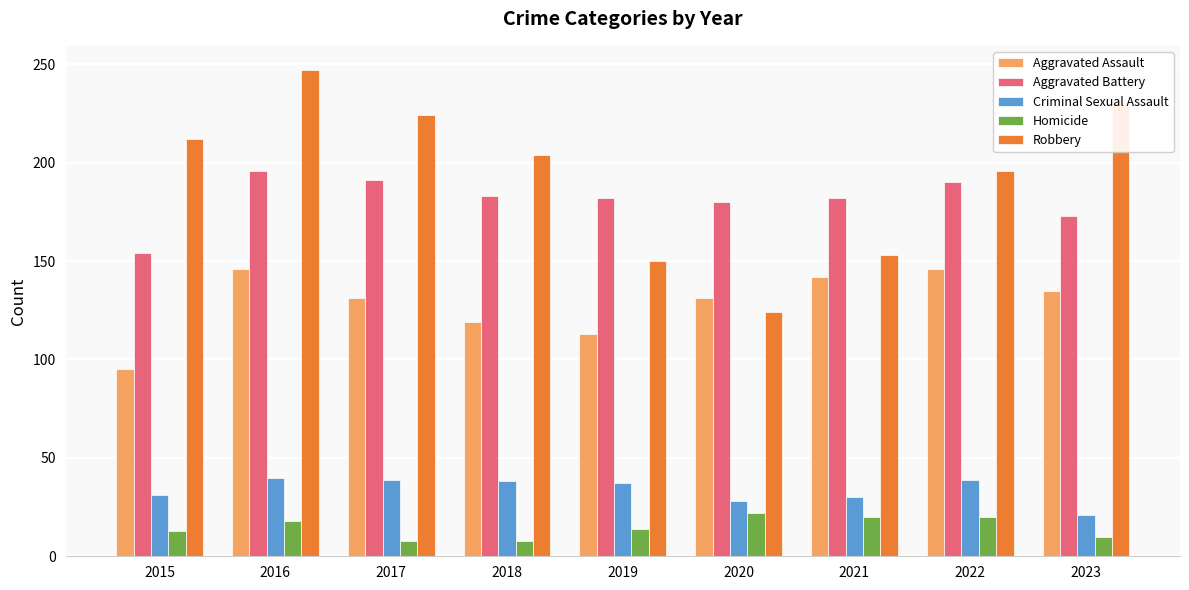

What is the approximate value of Homicide at 2020?

22